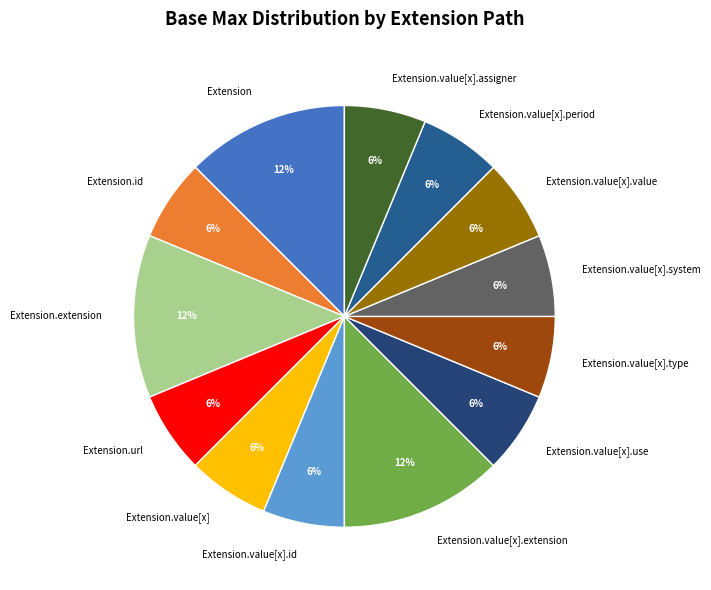

The Extension.value[x].type slice represents 6% of the pie. True or false?

True